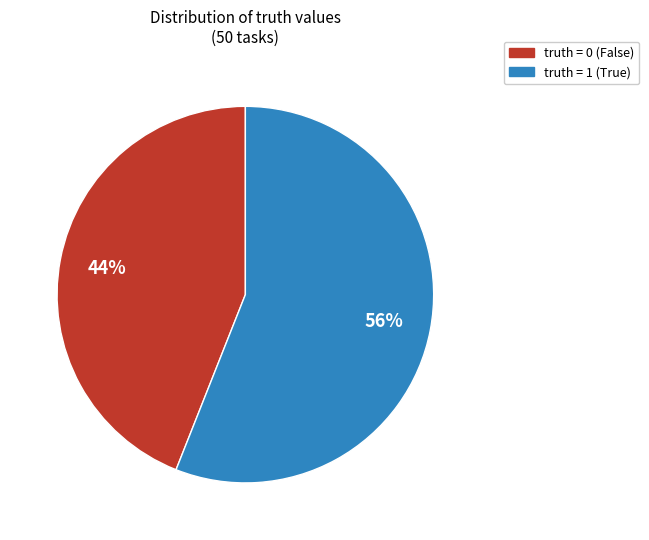

To the nearest percent, what is the difference between the largest and smallest slice percentages?

12%